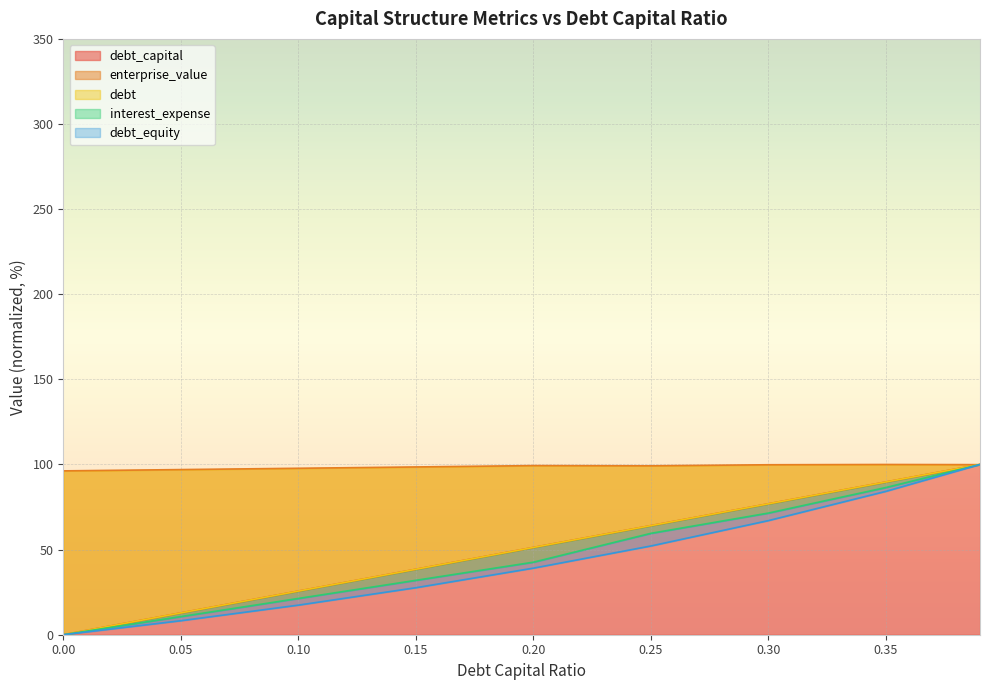

Is the value of enterprise_value at 0.15 greater than the value of debt at 0.0?

Yes